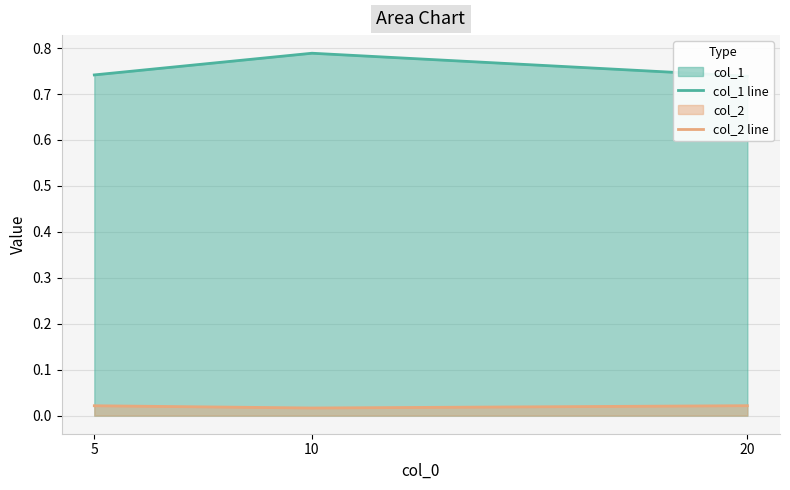

Rank the series at 10 from highest to lowest value.

col_1 line, col_2 line